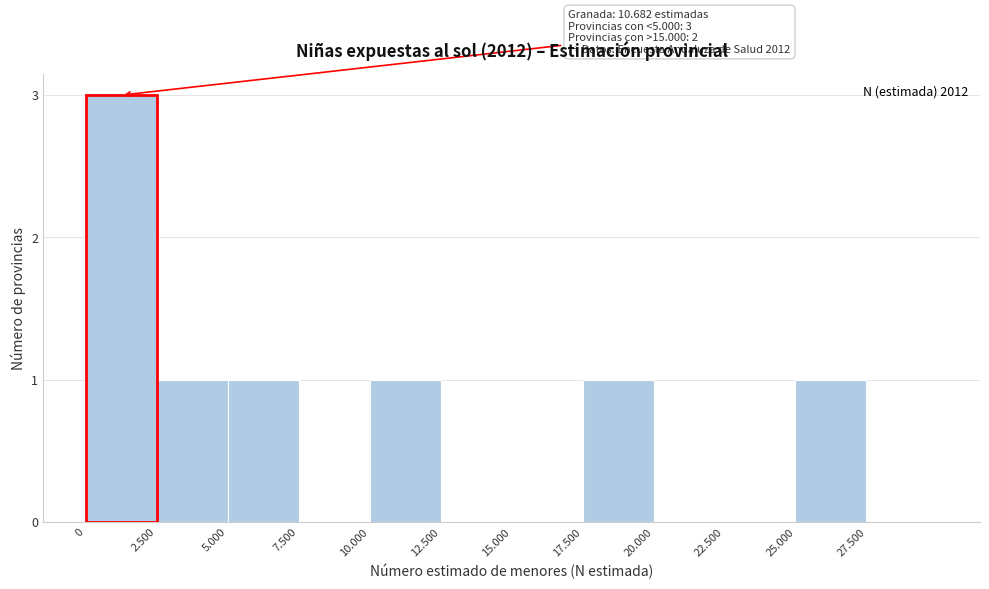

Reading left to right, extract all data points from this chart.

2.500=1	5.000=1	7.500=0	10.000=1	12.500=0	15.000=0	17.500=1	20.000=0	22.500=0	25.000=1	27.500=0